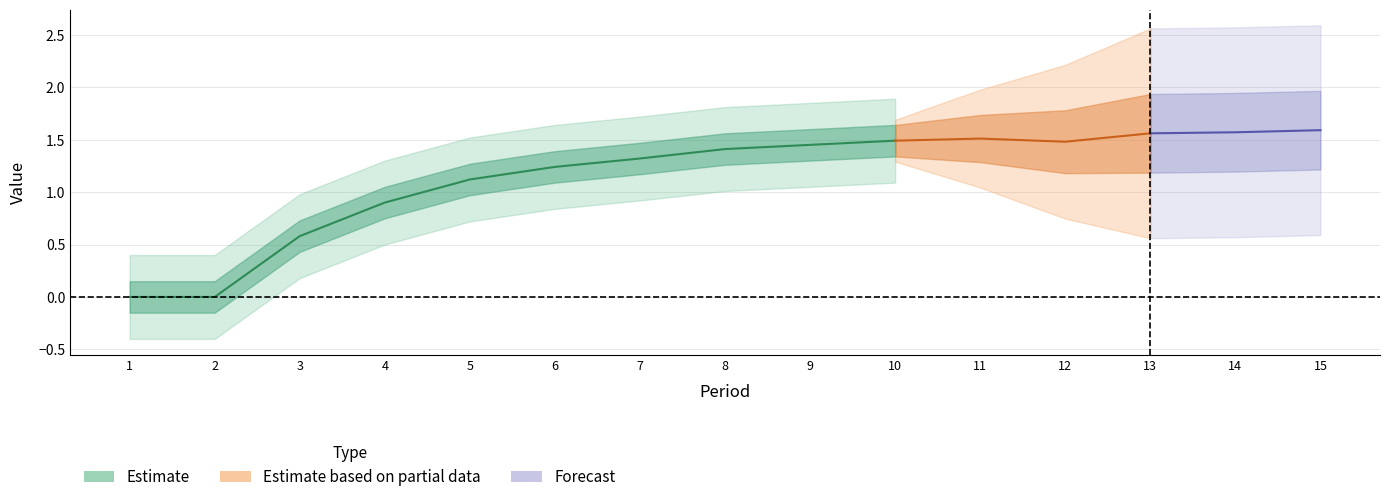

What are all the series names shown in the legend?

Estimate, Estimate based on partial data, Forecast